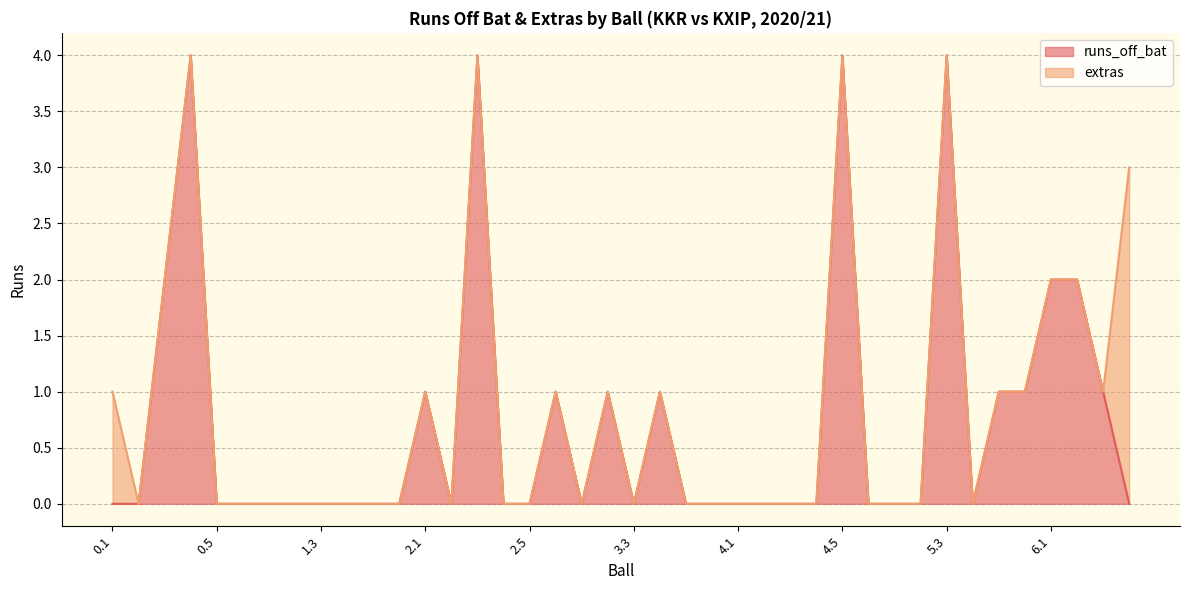

True or false: the data shows 3 at 1.2.

False